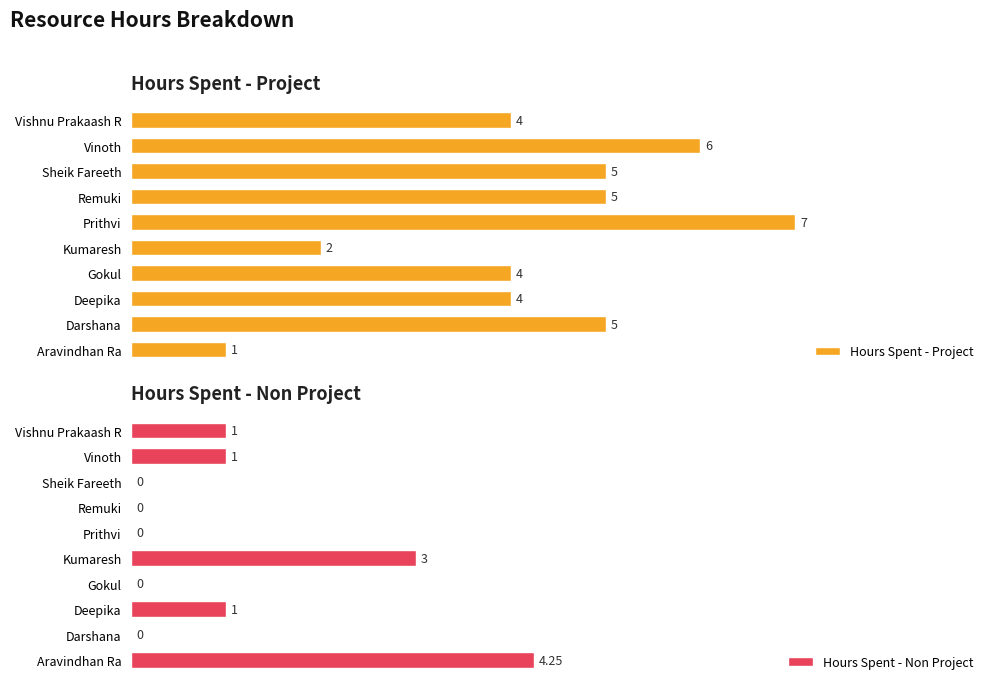

What is the difference between the highest and lowest values at Gokul?

4.0